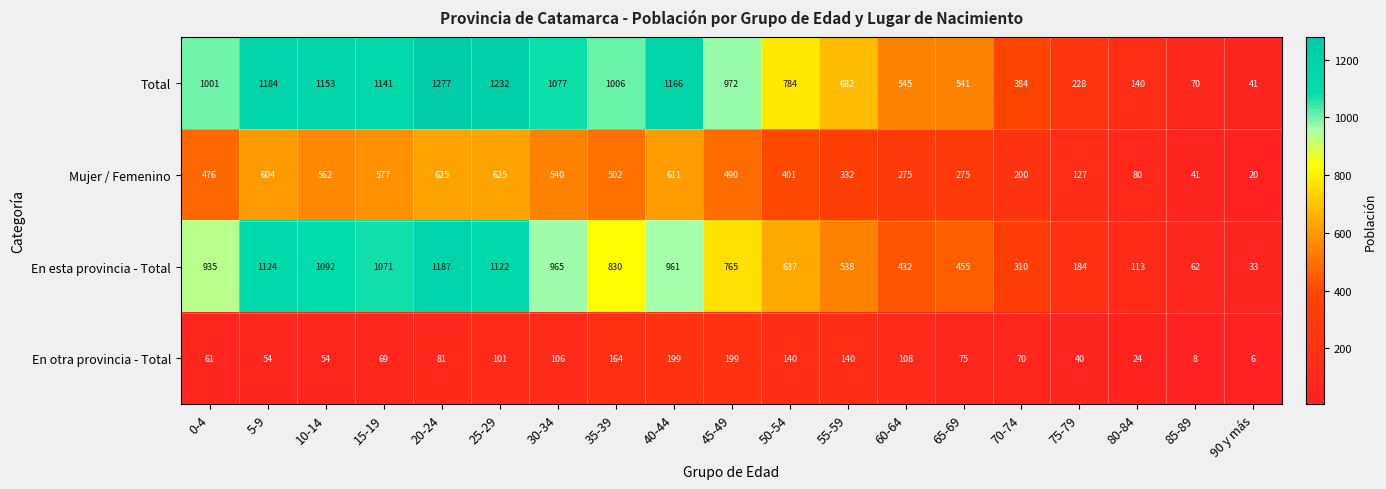

At which label is En otra provincia - Total closest to 102?

25-29